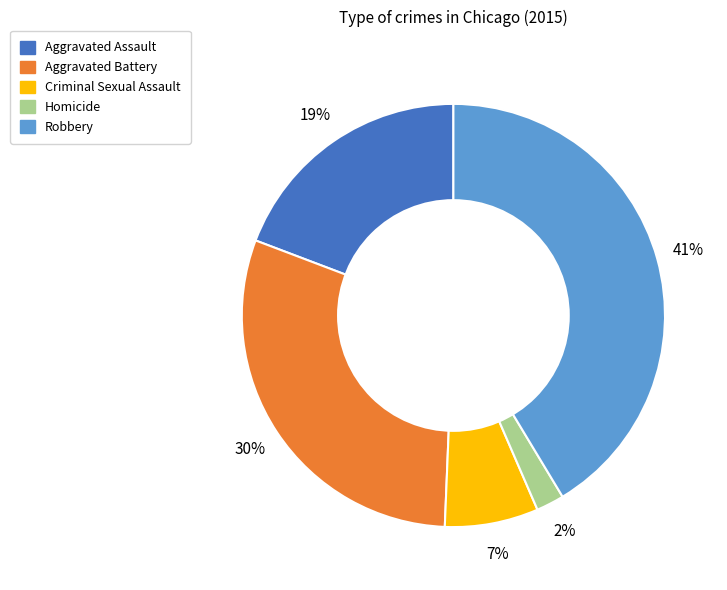

To the nearest percent, what is the difference between the Criminal Sexual Assault and Aggravated Assault slice percentages?

12%